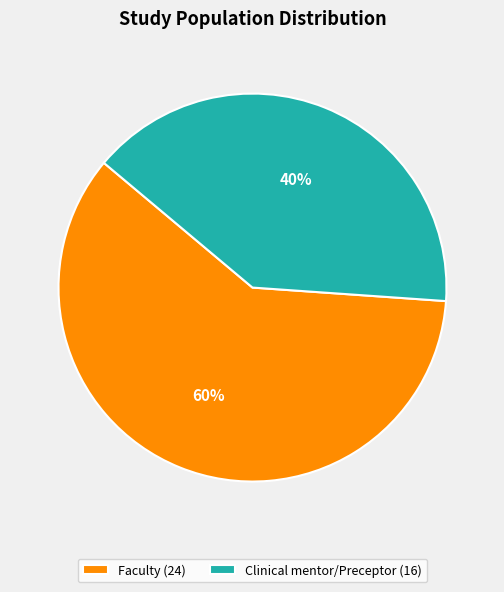

How many segments does this pie chart have?

2